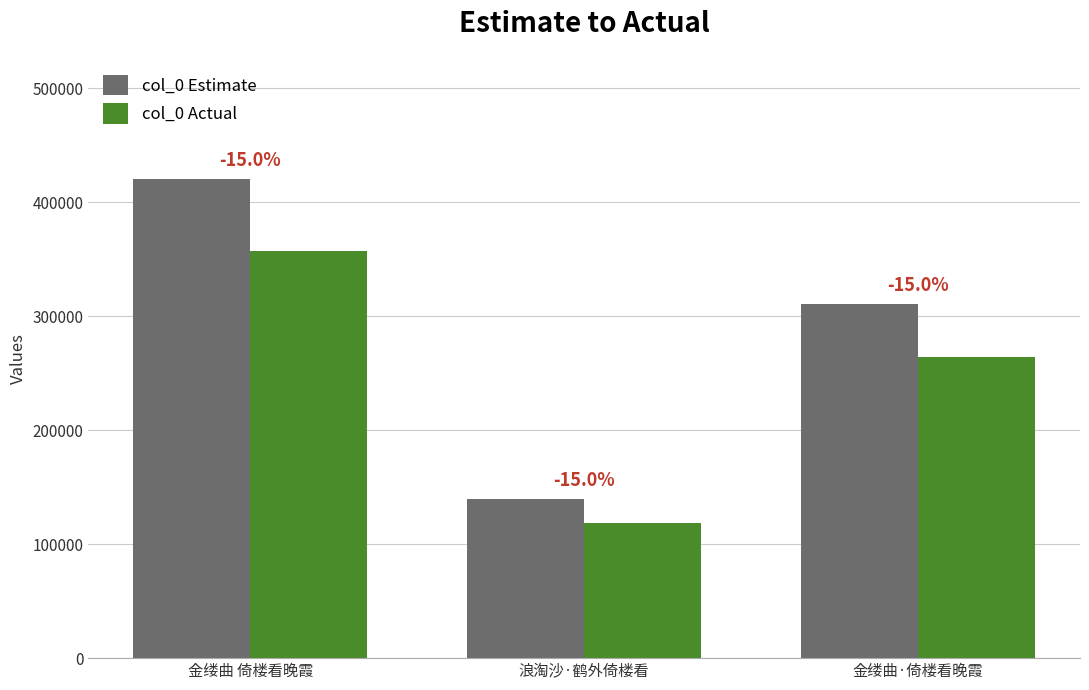

Is the value of col_0 Estimate at 金缕曲·倚楼看晚霞 greater than the value of col_0 Actual at 金缕曲 倚楼看晚霞?

No